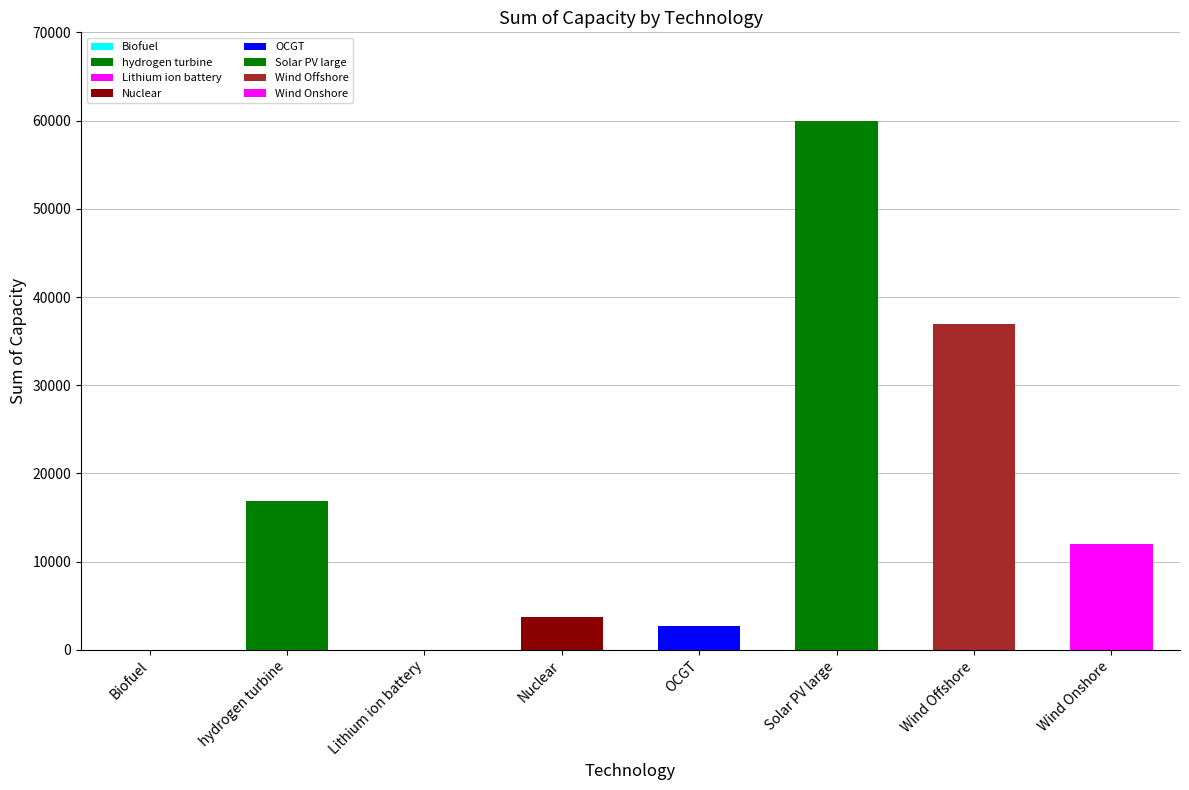

What is the sum of all values?

132301.0